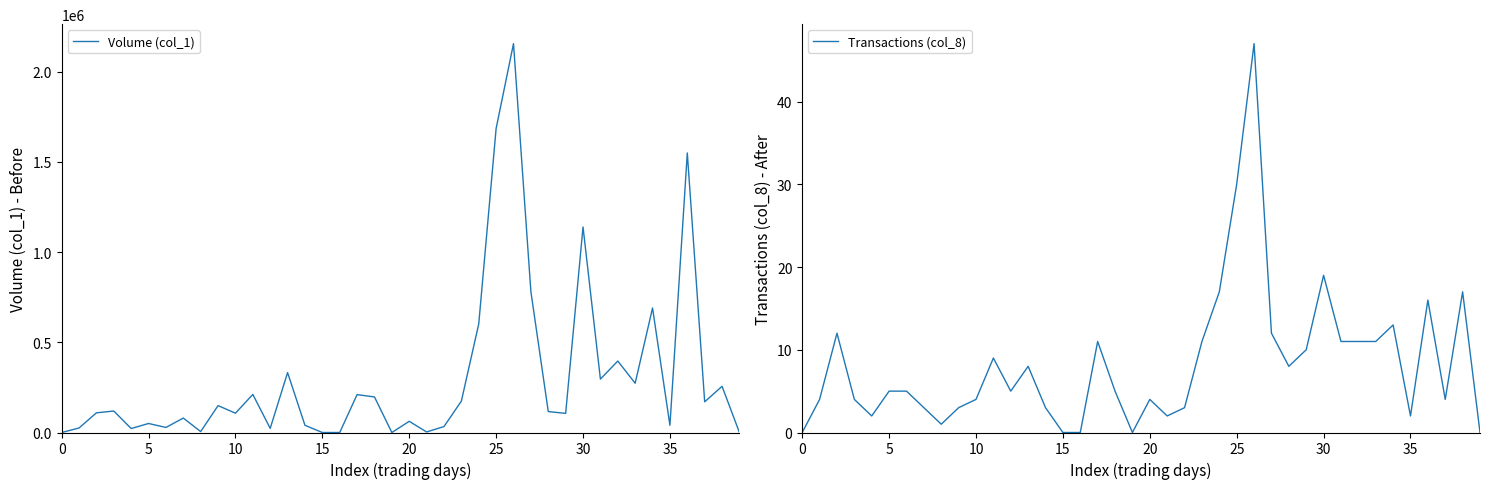

The value of Volume (col_1) at 25 is 724862. True or false?

False